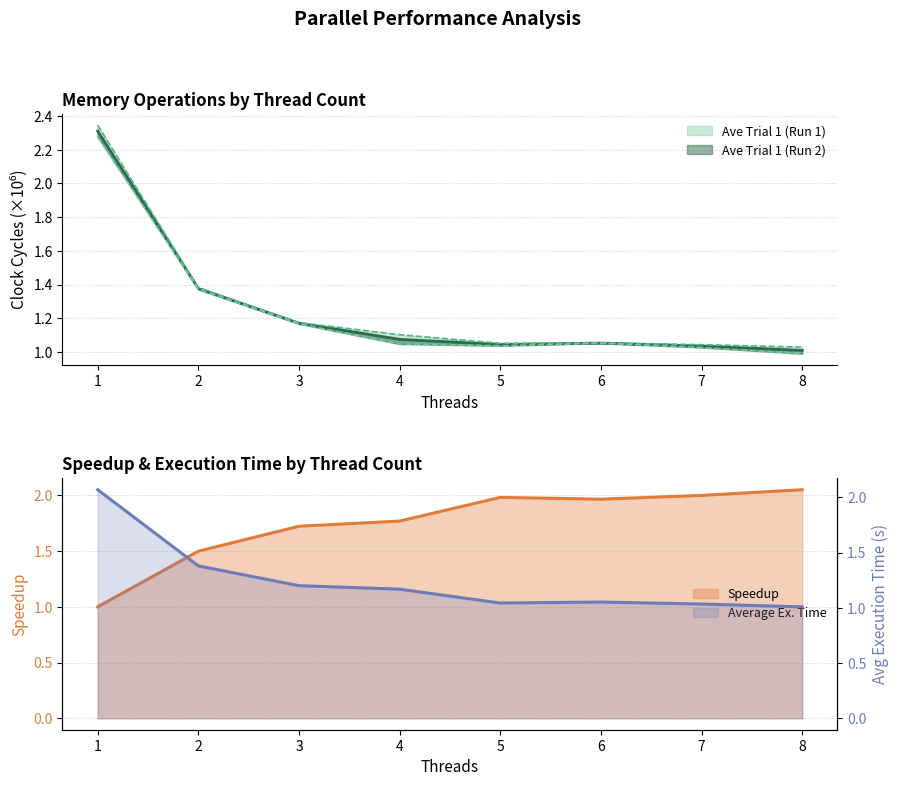

At how many categories does at least one series exceed 1?

8